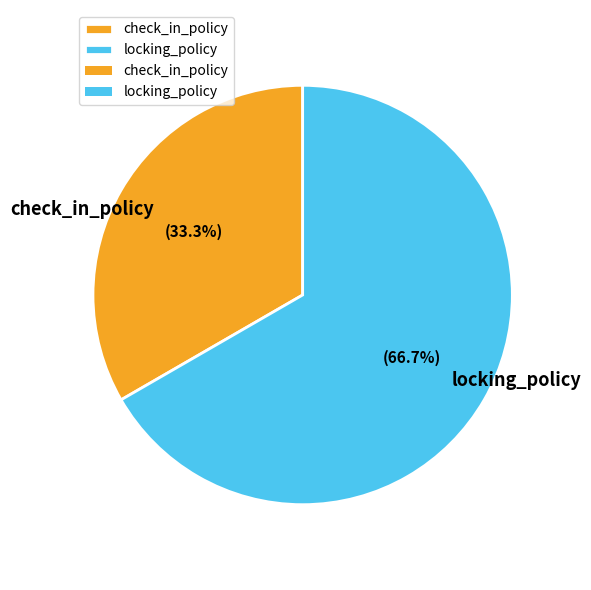

Approximately how many times larger is the value at check_in_policy compared to locking_policy?

0.5